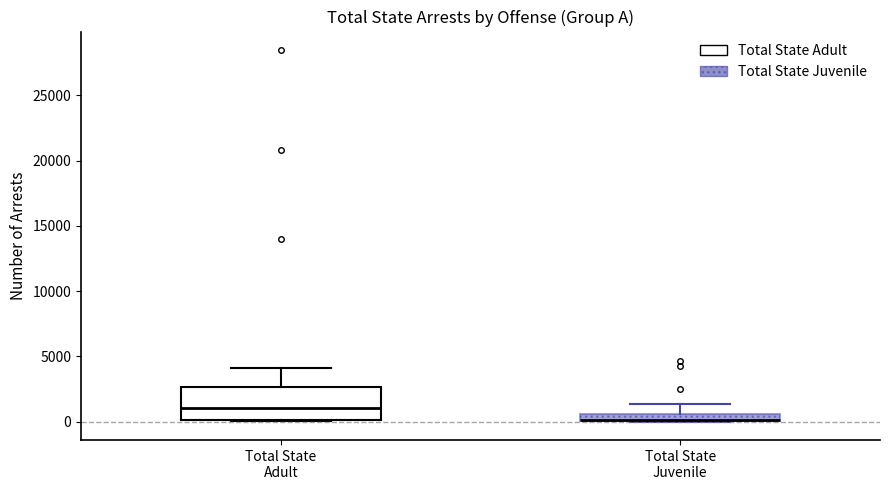

Where is the upper edge of the box for Total State Adult on the y-axis? The values are not printed on the chart, so give them approximately, as read against the axis.

2500